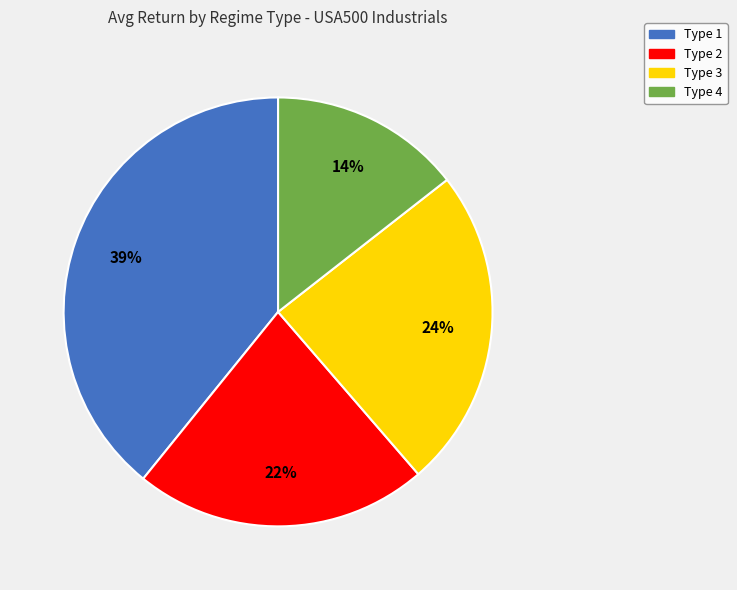

To the nearest percent, what is the average slice percentage?

25%